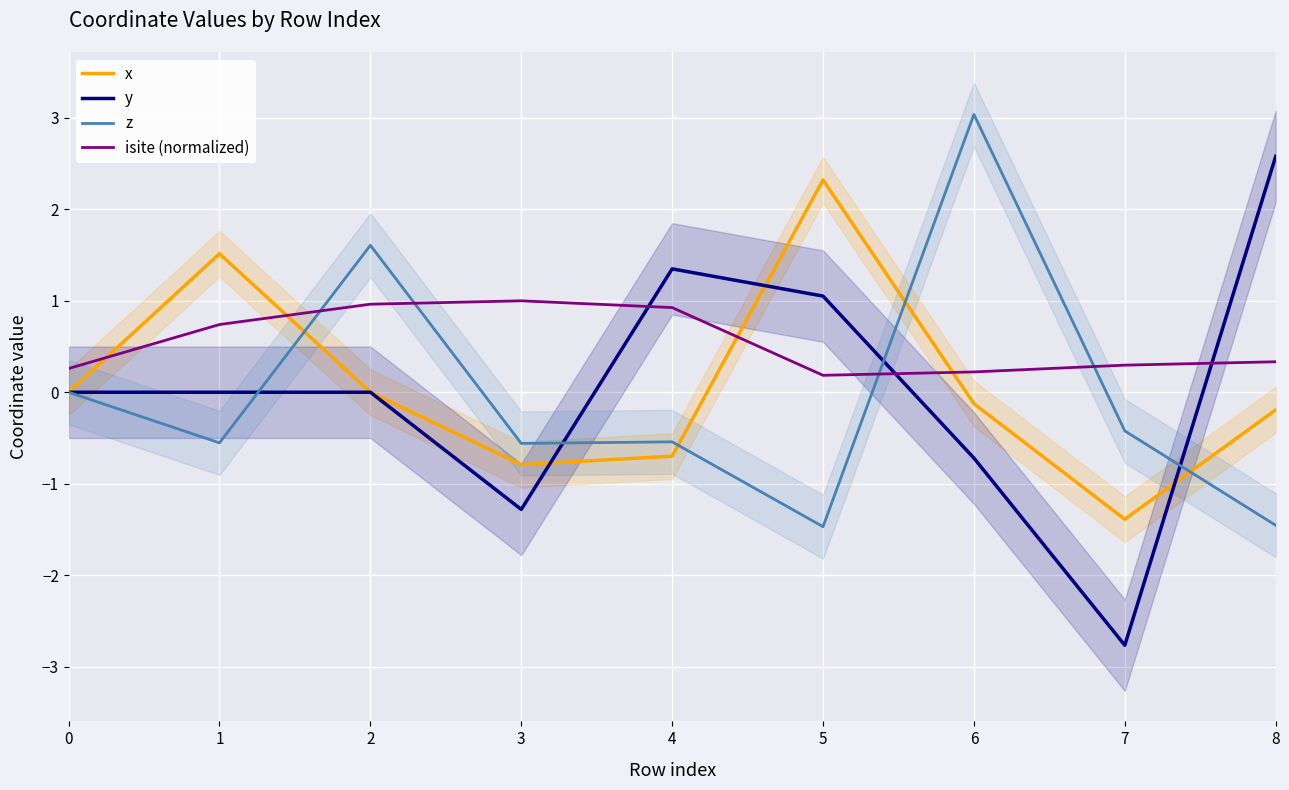

Which series has the largest range (max minus min)?

y